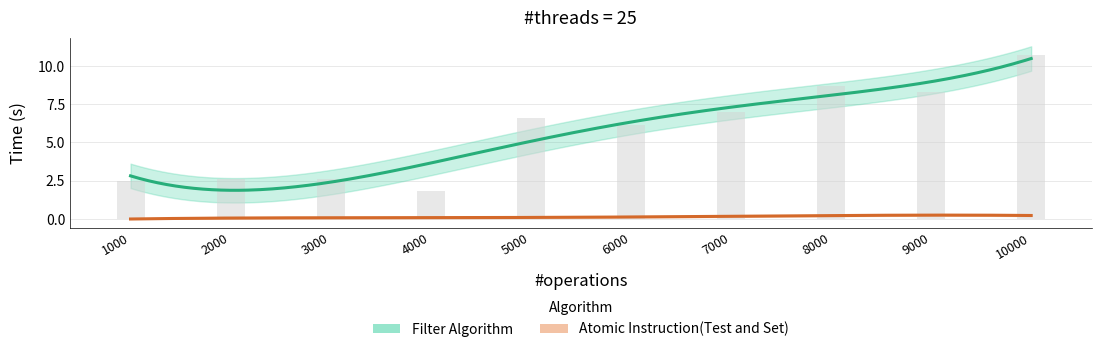

Reading left to right, what are all the values shown in this chart?

1000=2.5	2000=2.6	3000=2.6	4000=1.8	5000=6.6	6000=6.1	7000=7.0	8000=8.7	9000=8.3	10000=10.7